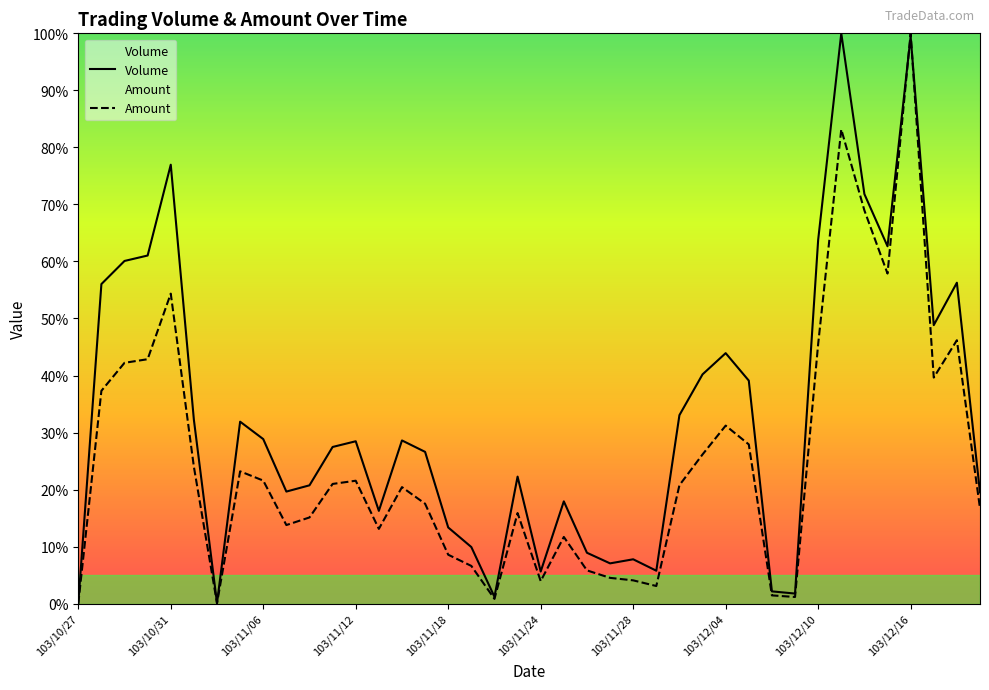

True or false: Amount has a value of 21.5 at 103/11/12.

True